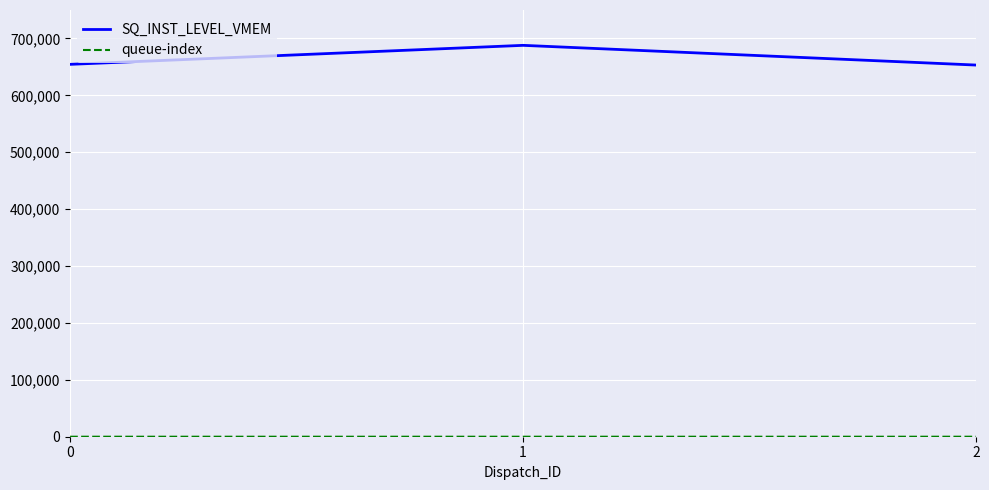

What is the average value of the SQ_INST_LEVEL_VMEM series?

665192